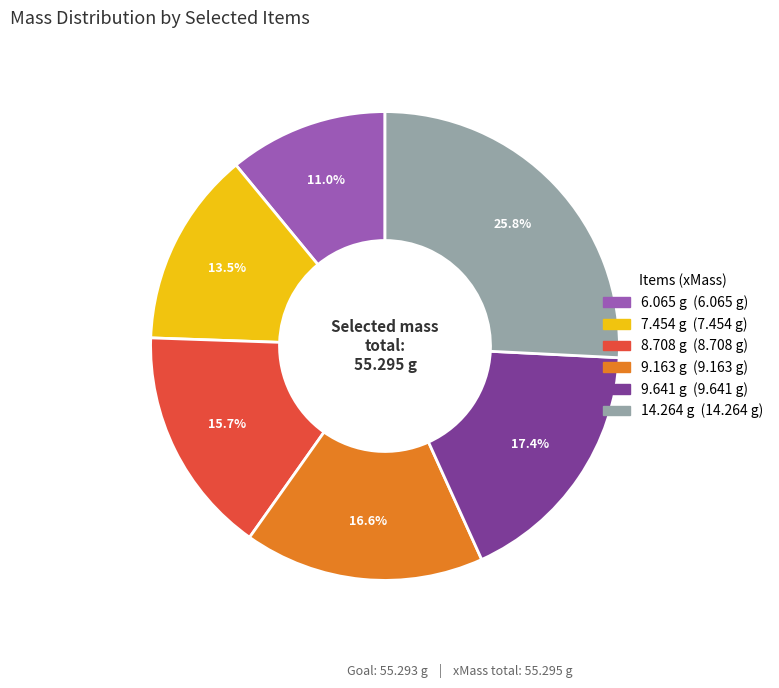

Count the number of slices in the pie.

6